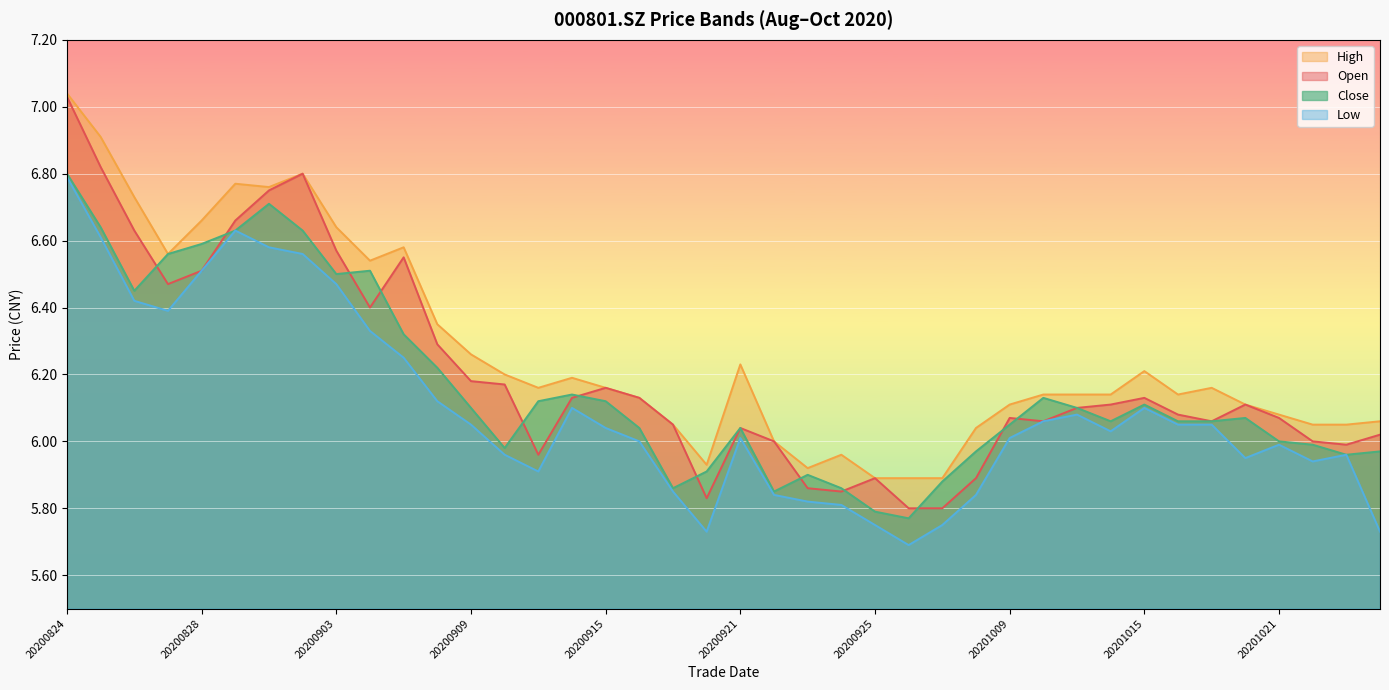

How many values in the close series are below 6?

13